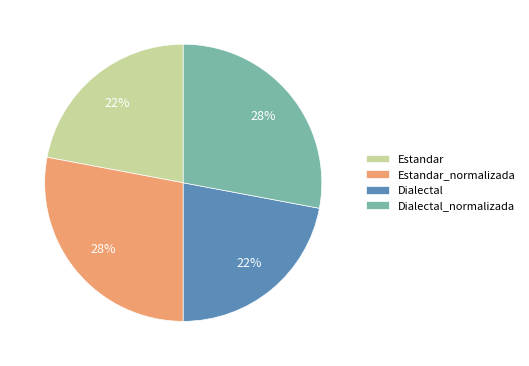

To the nearest percent, what percentage of the pie is Dialectal_normalizada?

28%